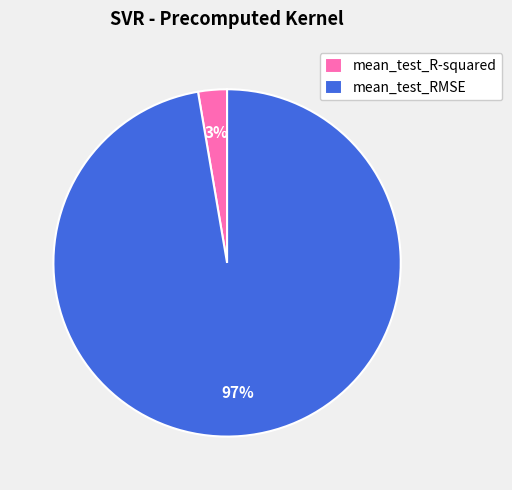

Which has a higher value, mean_test_R-squared or mean_test_RMSE?

mean_test_RMSE